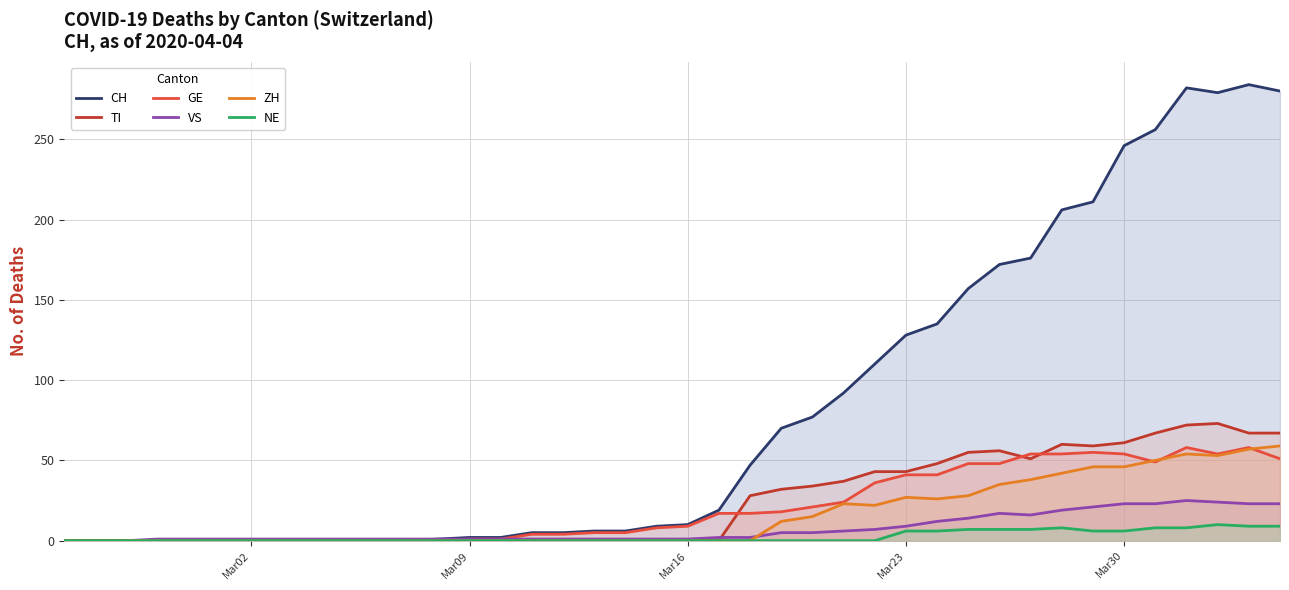

Which series has the largest total across all categories?

CH